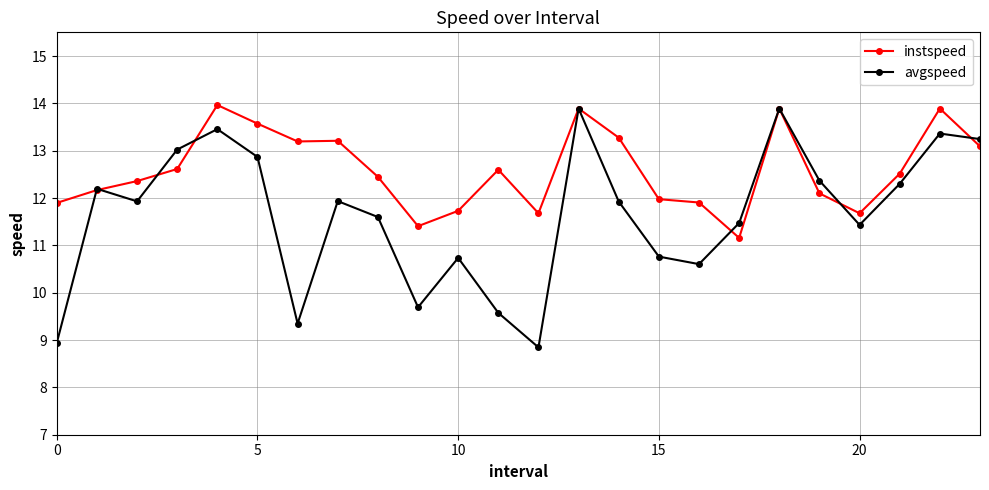

True or false: avgspeed has more than 2 points higher than both neighbors.

True